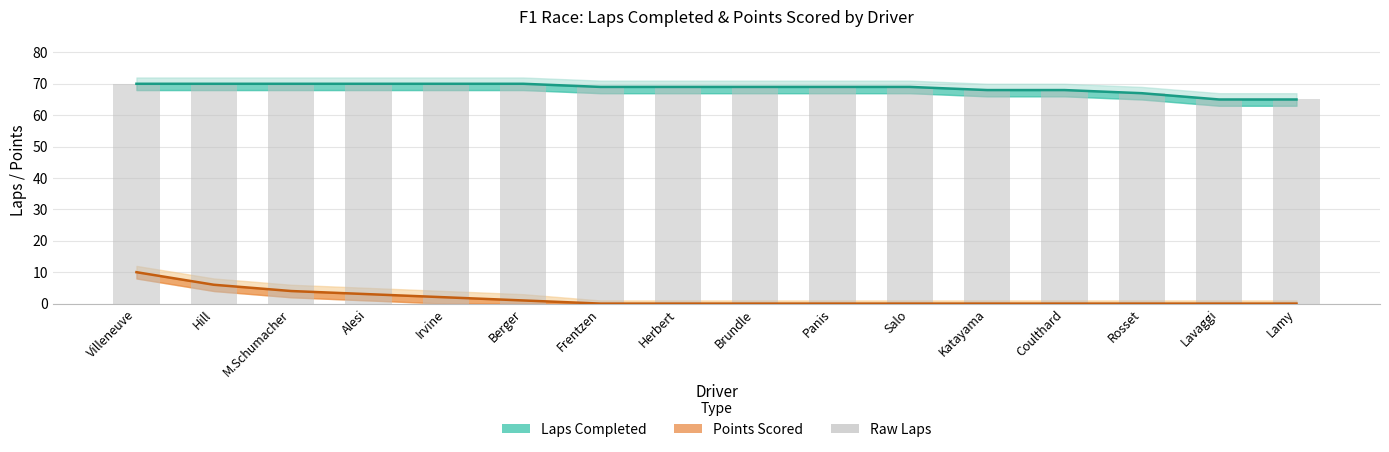

List the labels in order of value, smallest first.

Lavaggi, Lamy, Rosset, Katayama, Coulthard, Frentzen, Herbert, Brundle, Panis, Salo, Villeneuve, Hill, M.Schumacher, Alesi, Irvine, Berger